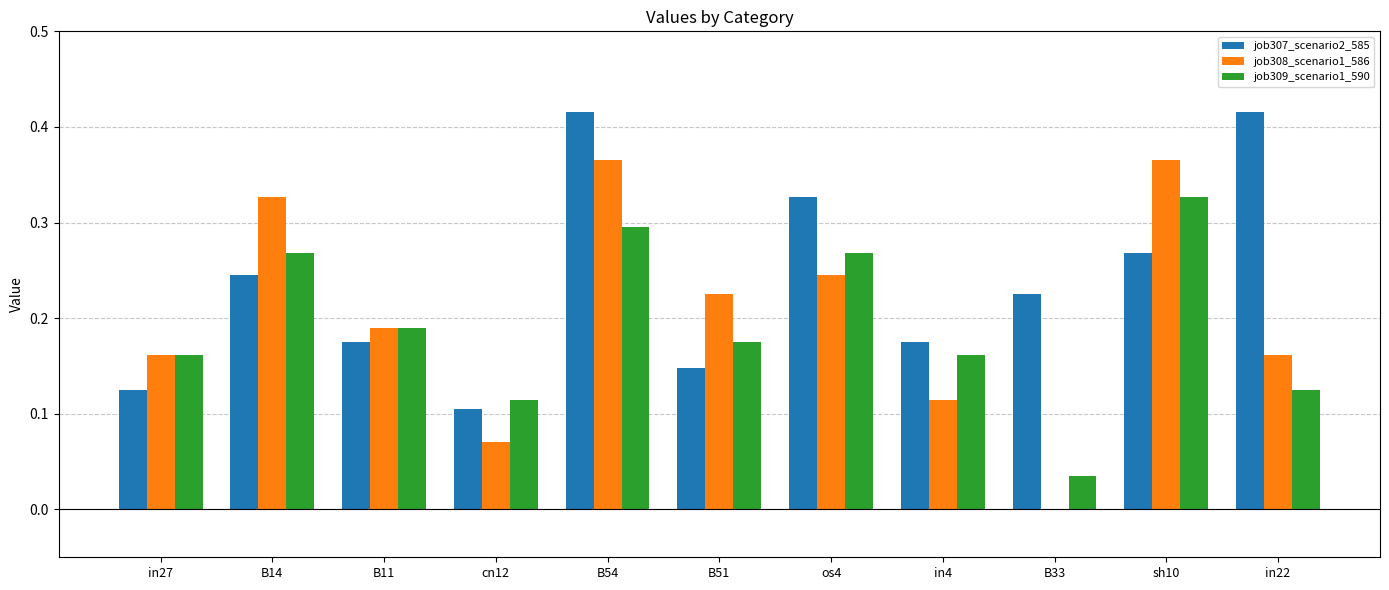

What is the total value across all series at B51?

0.5